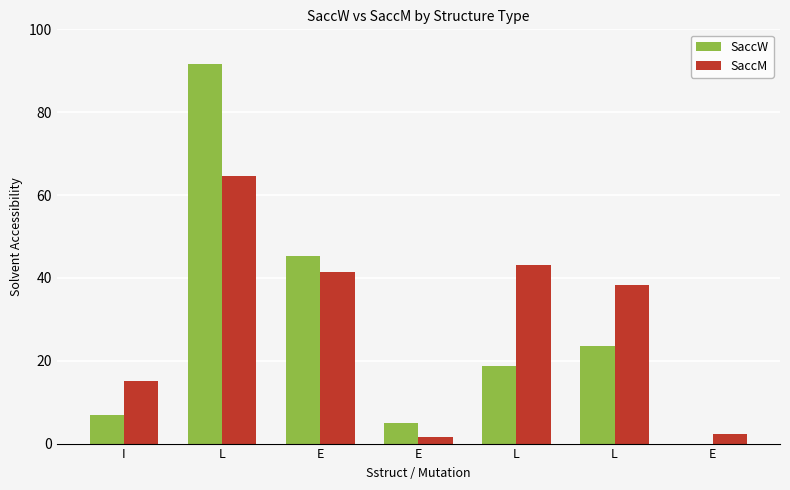

What are all the series names shown in the legend?

SaccW, SaccM